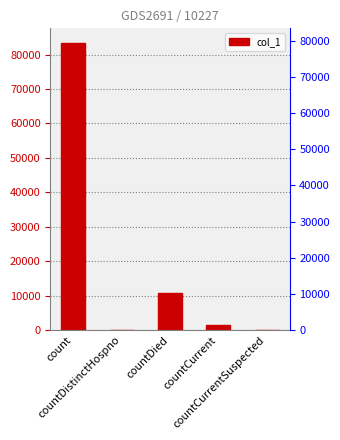

What is the change in value from countDied to countCurrentSuspected?

-10871